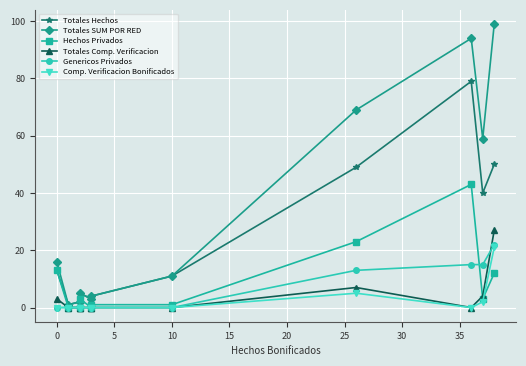

How many positive values does the Comp. Verificacion Bonificados series have?

3